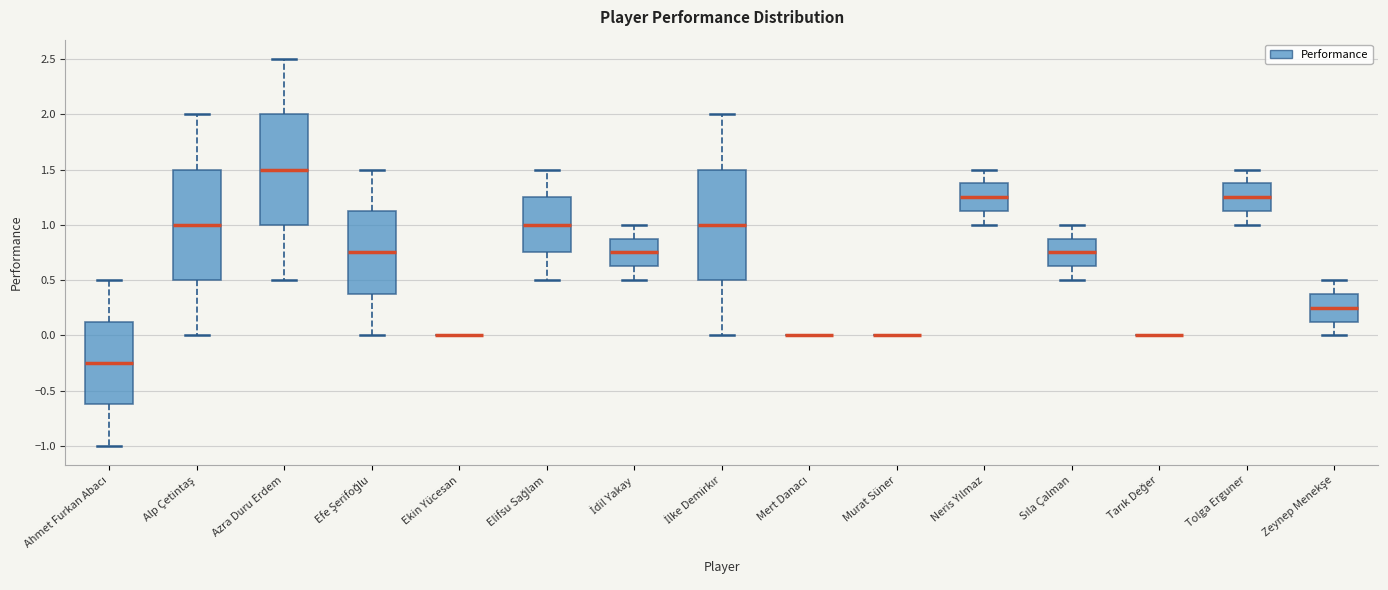

Reading left to right, transcribe this box plot: for each box, give where its median line is, the range the box spans, and where its two whiskers end, as read against the y-axis. The values are not printed on the chart, so give them approximately, as read against the axis.

Ahmet Furkan Abacı: median -0.25, box -0.60 to 0.15, whiskers -1.00 to 0.50
Alp Çetintaş: median 1.00, box 0.50 to 1.50, whiskers 0.00 to 2.00
Azra Duru Erdem: median 1.50, box 1.00 to 2.00, whiskers 0.50 to 2.50
Efe Şerifoğlu: median 0.75, box 0.40 to 1.15, whiskers 0.00 to 1.50
Ekin Yücesan: box collapsed to a line at 0.00, whiskers 0.00 to 0.00
Elifsu Sağlam: median 1.00, box 0.75 to 1.25, whiskers 0.50 to 1.50
İdil Yakay: median 0.75, box 0.65 to 0.90, whiskers 0.50 to 1.00
İlke Demirkır: median 1.00, box 0.50 to 1.50, whiskers 0.00 to 2.00
Mert Danacı: box collapsed to a line at 0.00, whiskers 0.00 to 0.00
Murat Süner: box collapsed to a line at 0.00, whiskers 0.00 to 0.00
Neris Yılmaz: median 1.25, box 1.15 to 1.40, whiskers 1.00 to 1.50
Sıla Çalman: median 0.75, box 0.65 to 0.90, whiskers 0.50 to 1.00
Tarık Değer: box collapsed to a line at 0.00, whiskers 0.00 to 0.00
Tolga Erguner: median 1.25, box 1.15 to 1.40, whiskers 1.00 to 1.50
Zeynep Menekşe: median 0.25, box 0.15 to 0.40, whiskers 0.00 to 0.50